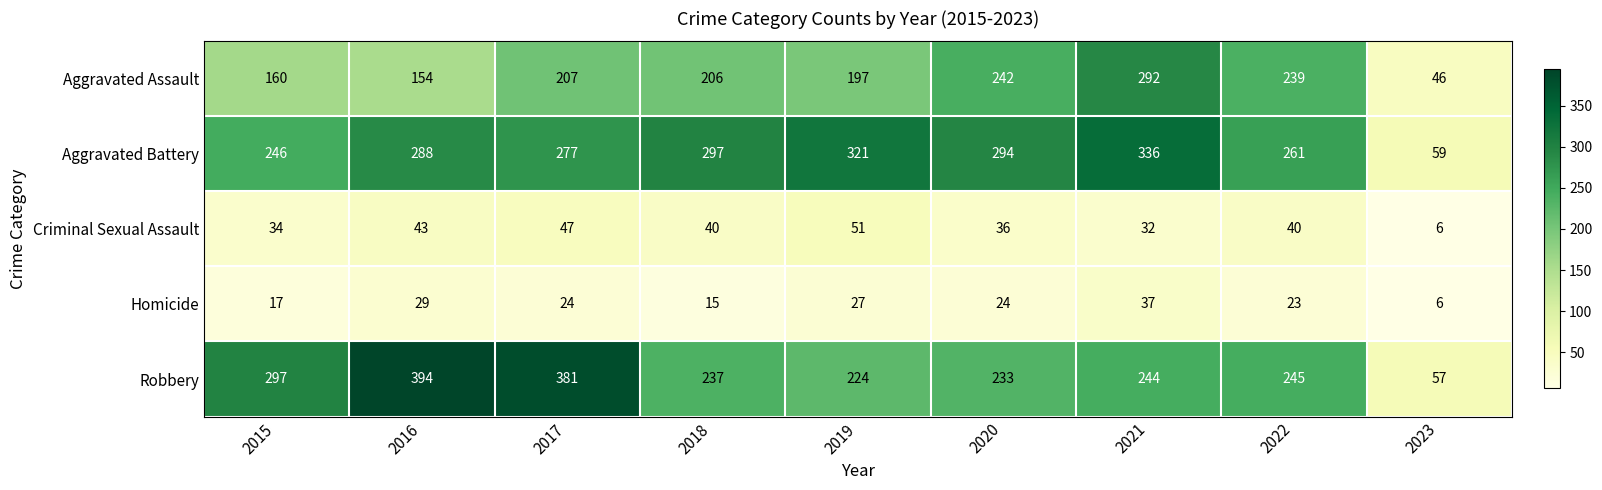

What is the difference between the Aggravated Battery values at 2019 and 2018?

24